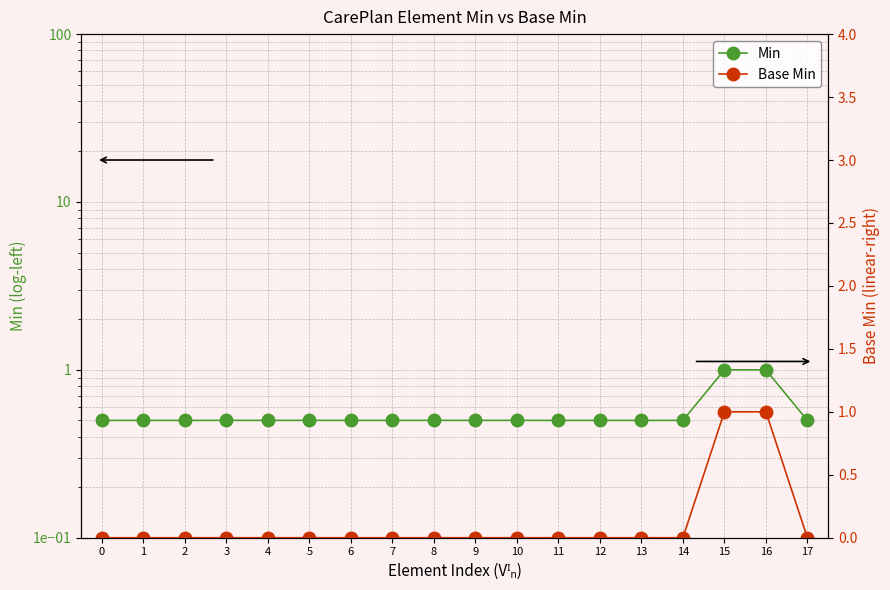

True or false: Base Min and Min intersect in this chart.

False